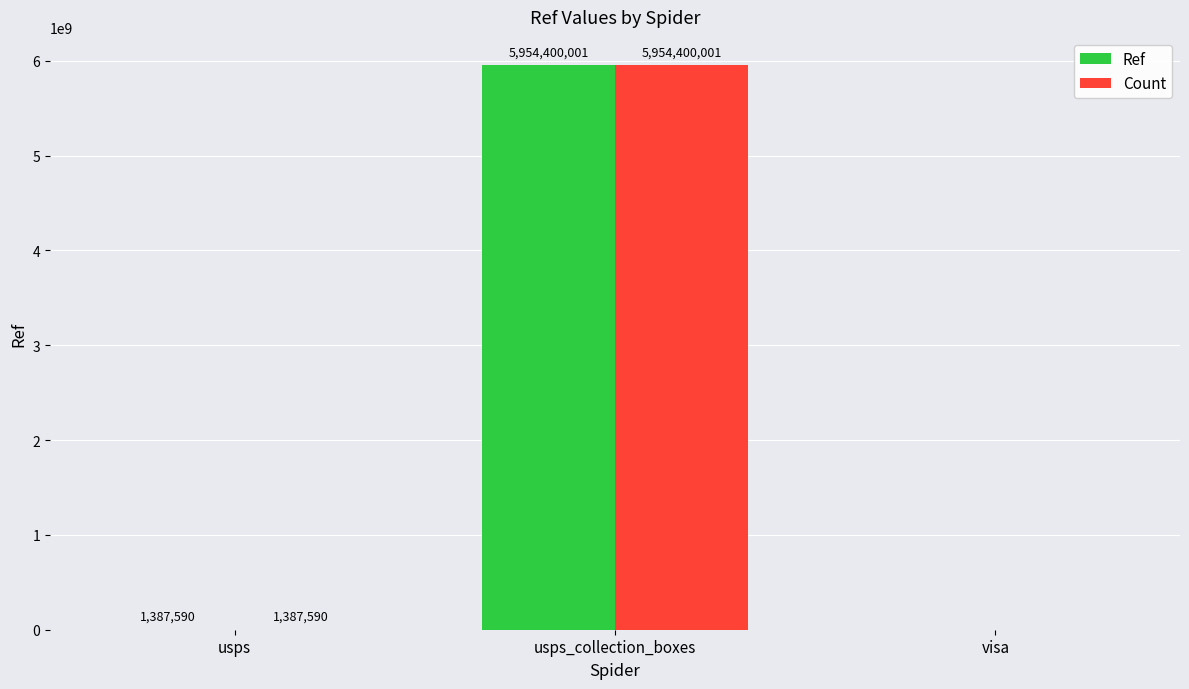

Are the bars grouped side by side (vs. stacked)?

Yes